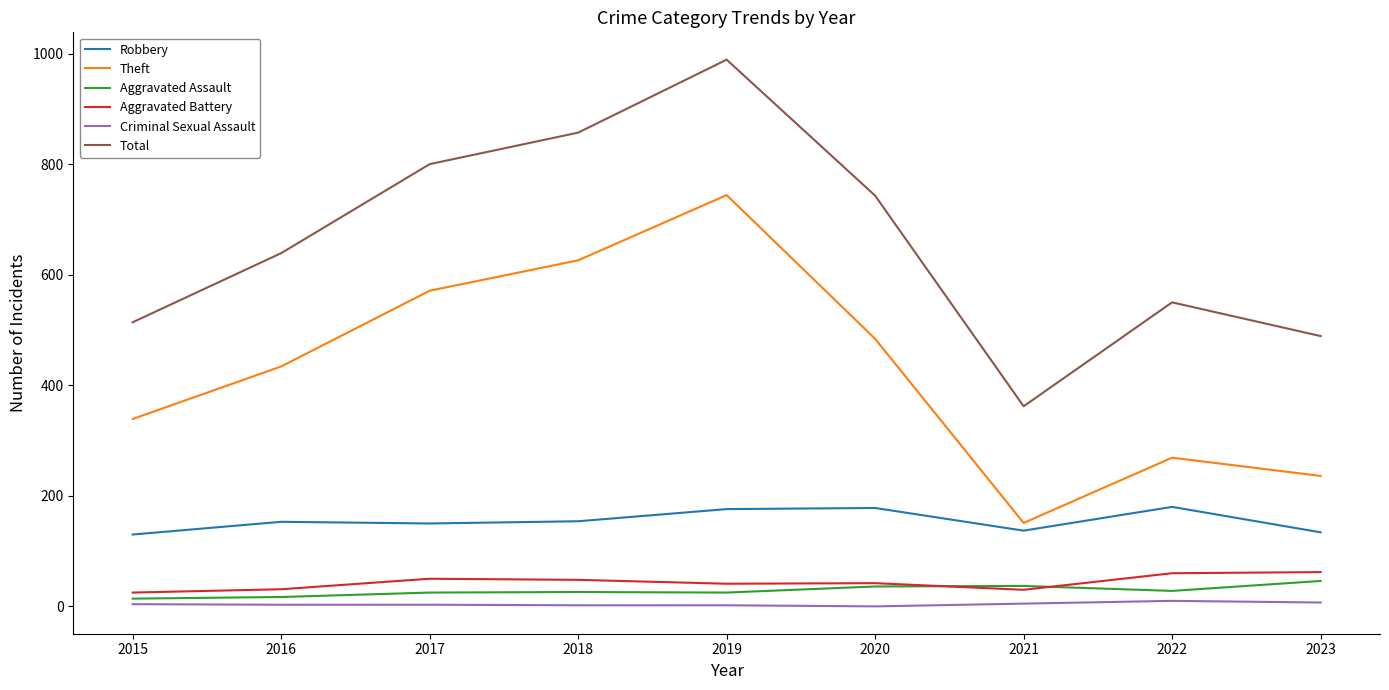

What is the maximum value for Total?

989